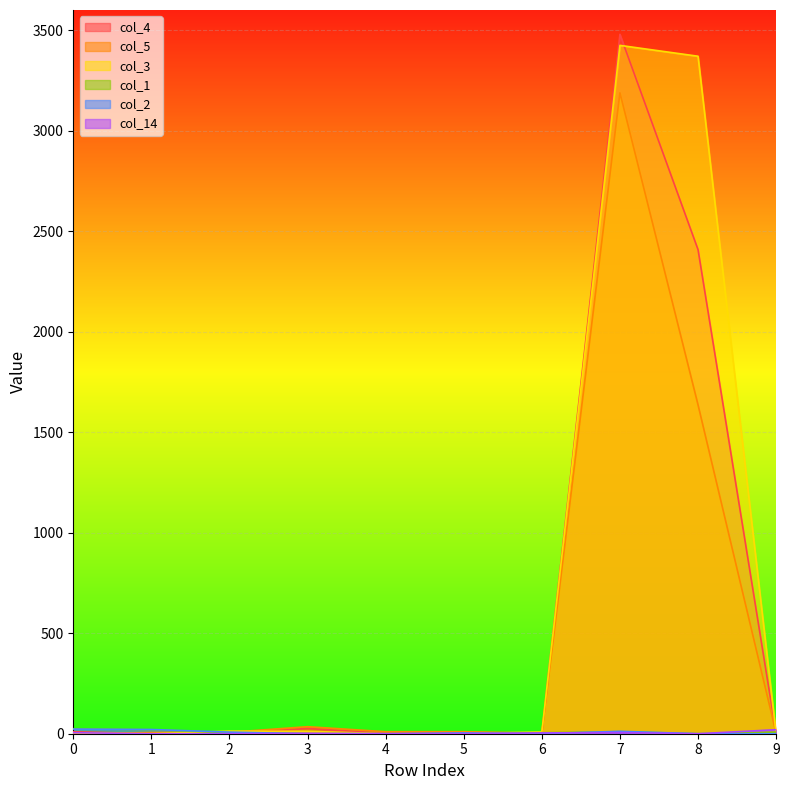

How many values in the col_2 series exceed 4?

4